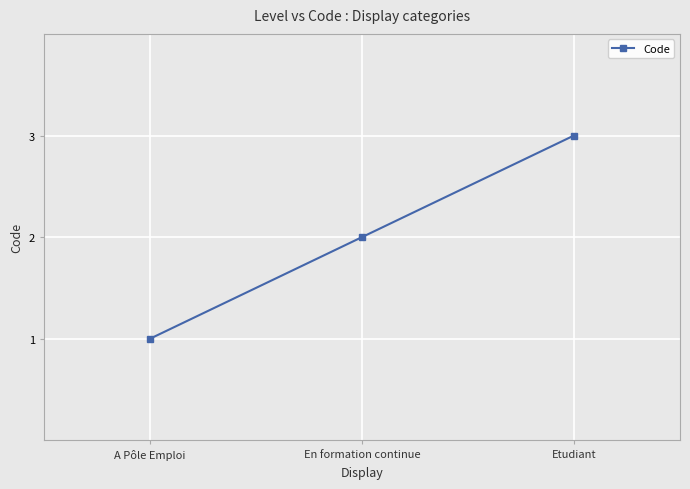

Which category has the highest value across all series?

Etudiant